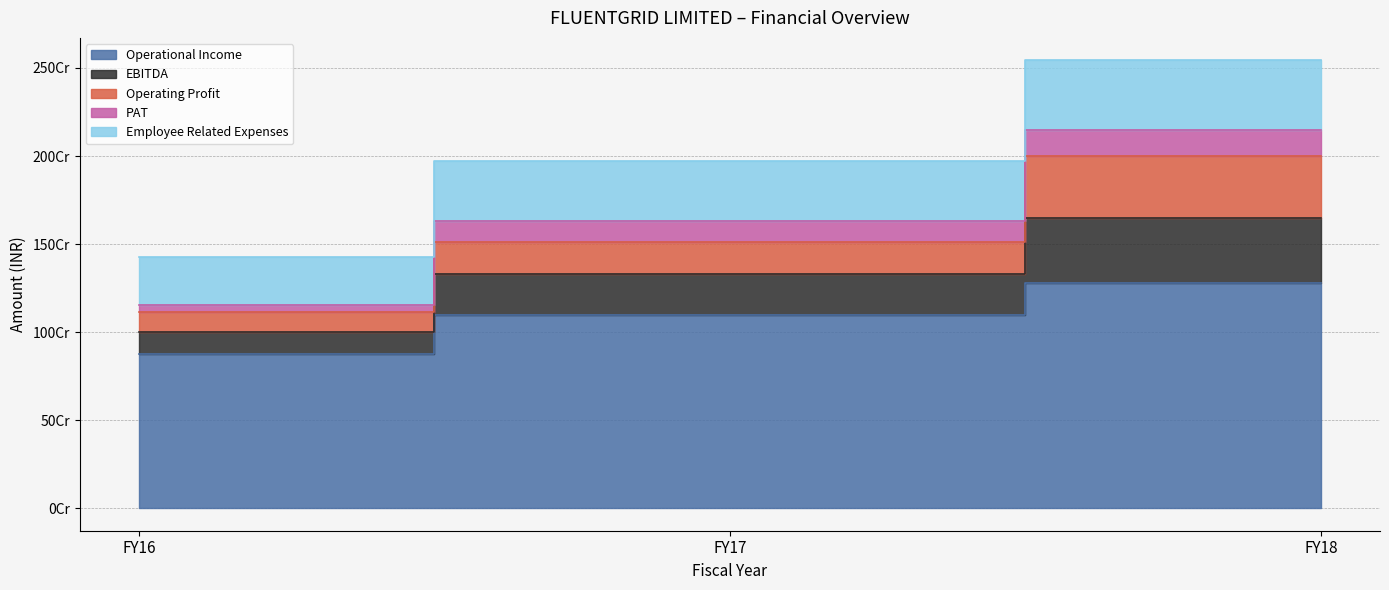

What is the difference between the EBITDA values at FY18 and FY17?

485691260